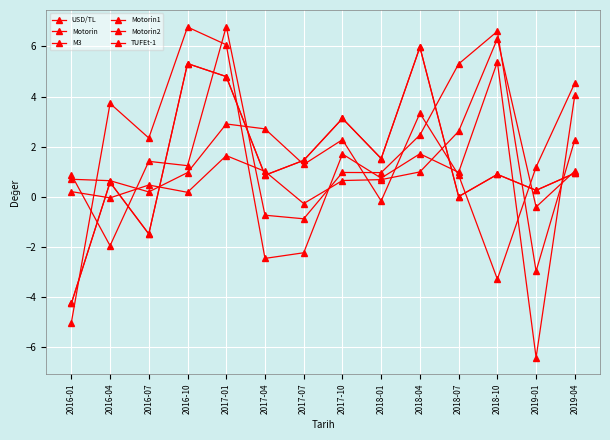

Which category has the highest value in the Motorin series?

2018-04